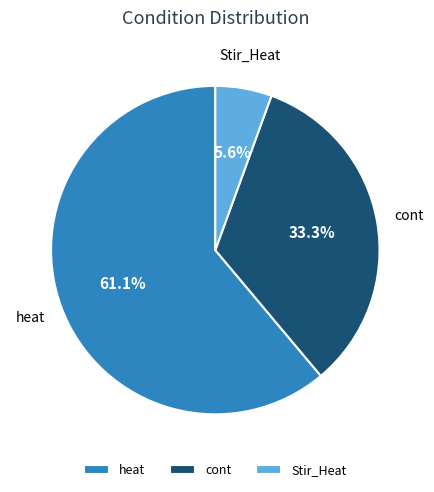

Count the number of slices in the pie.

3